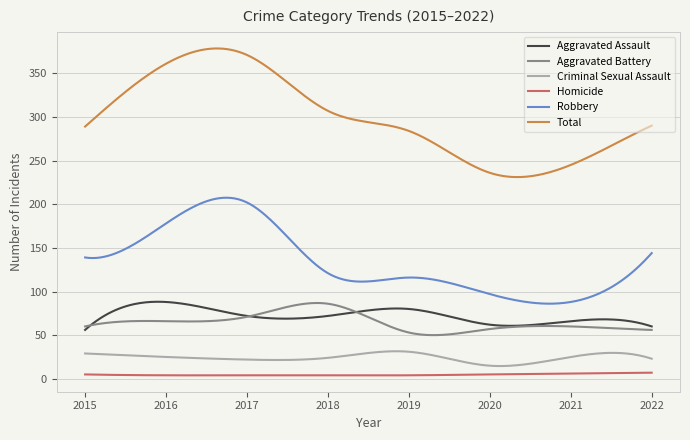

Which series has the largest total across all categories?

Total